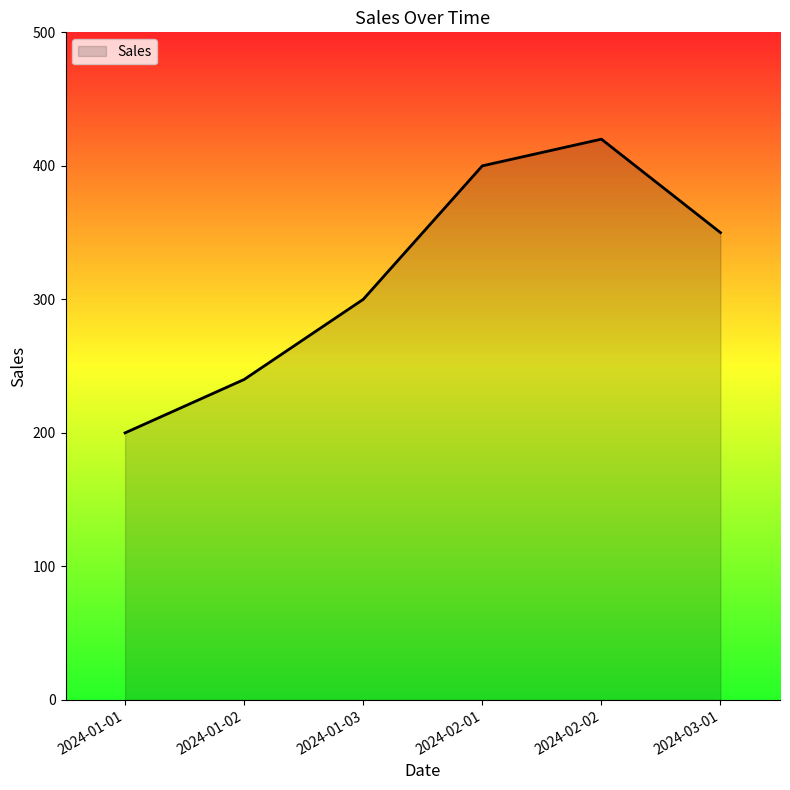

Which label corresponds to the largest value in the chart?

2024-02-02